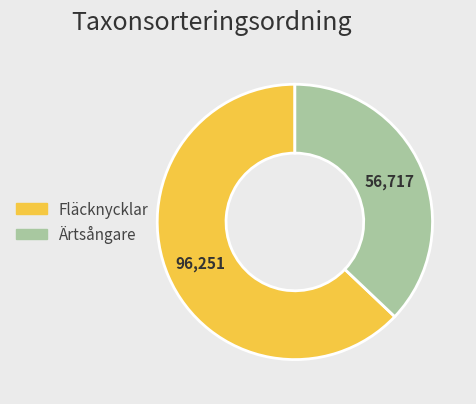

Count the number of slices in the pie.

2